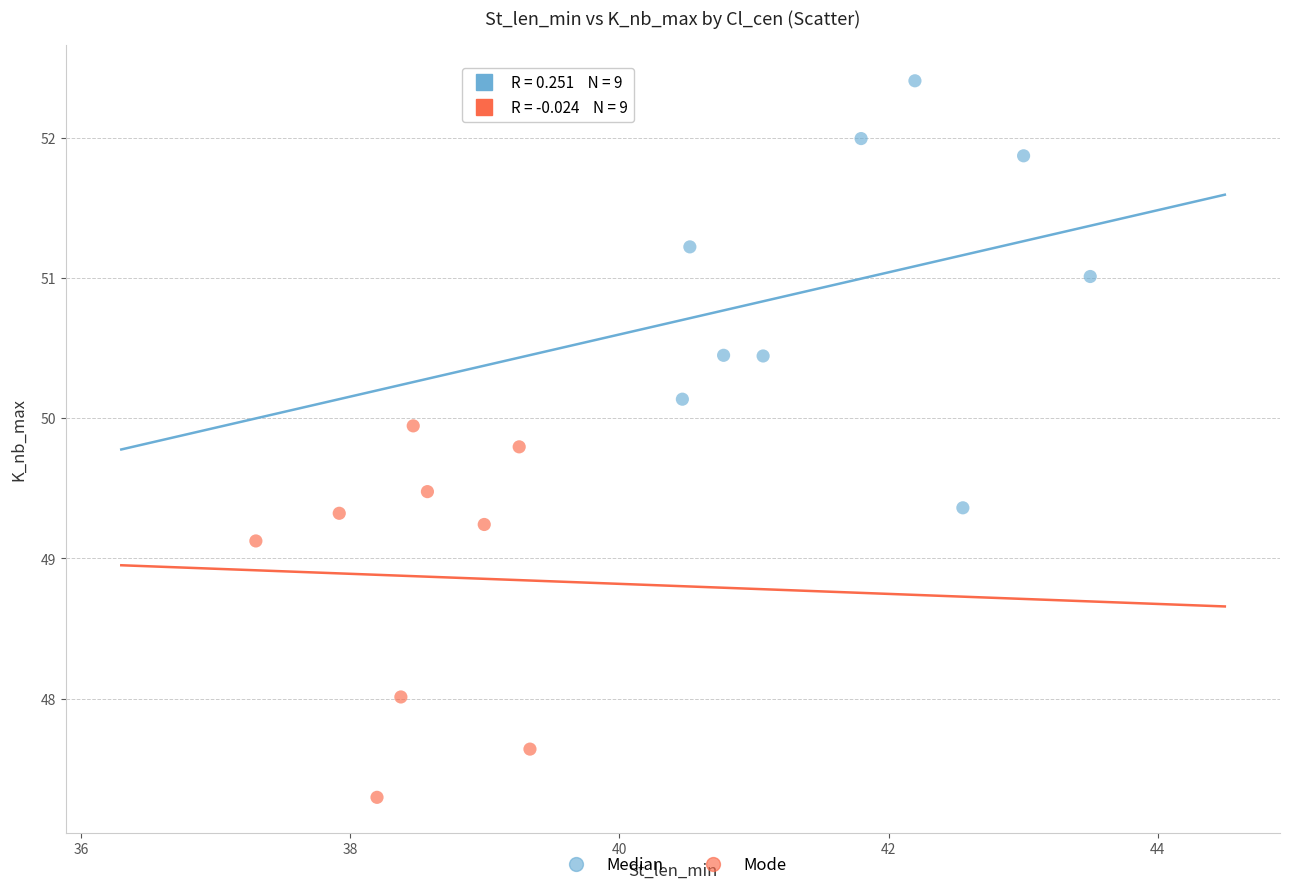

What are all the series names shown in the legend?

Median, Mode